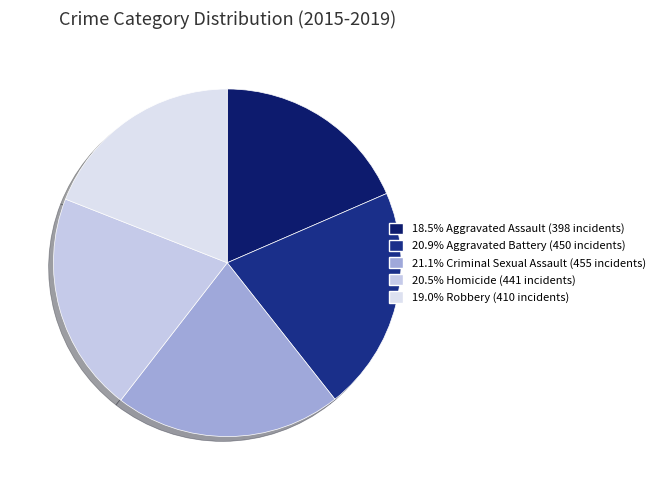

How many segments does this pie chart have?

5